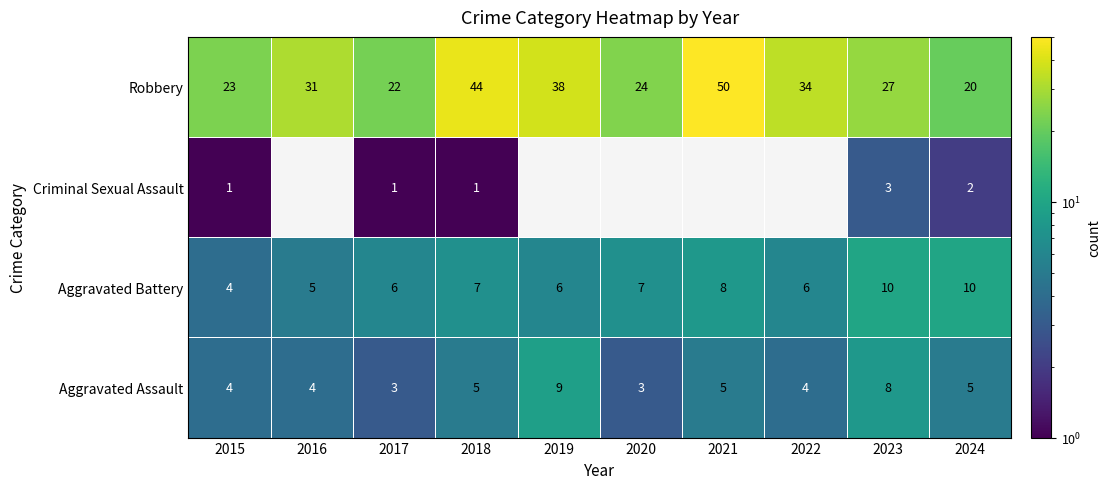

The Aggravated Battery series shows 7 at 2018. True or false?

True